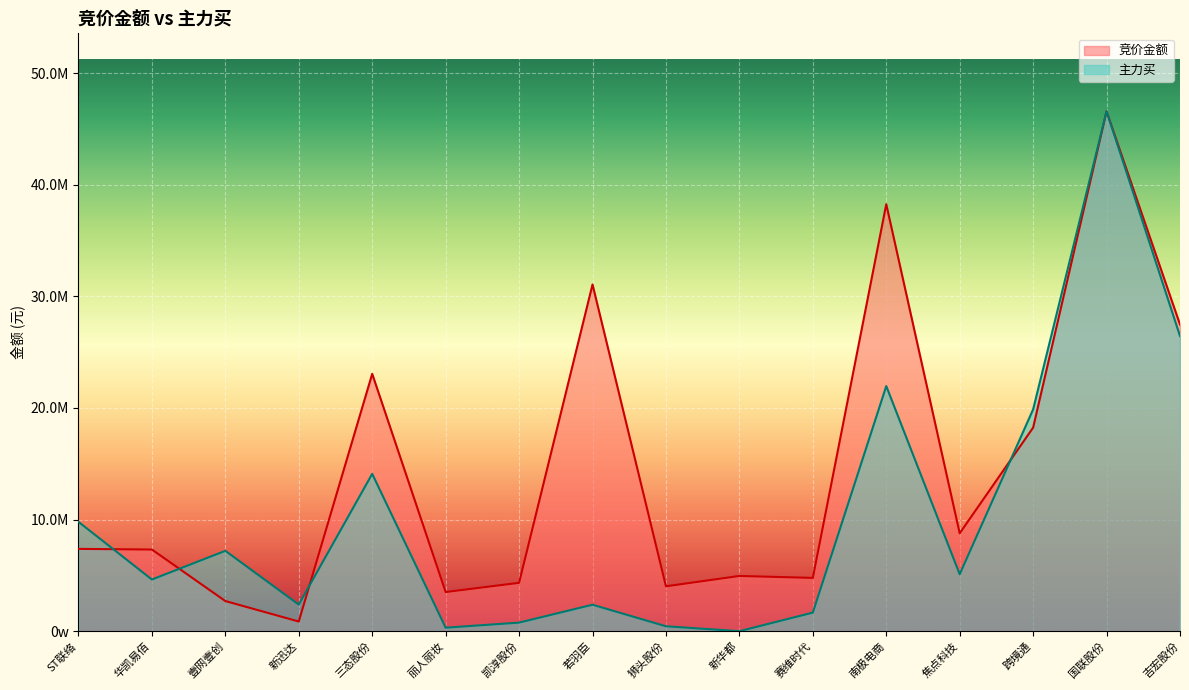

What is the sum of the 主力买 values at 壹网壹创 and 跨境通?

27071316.0